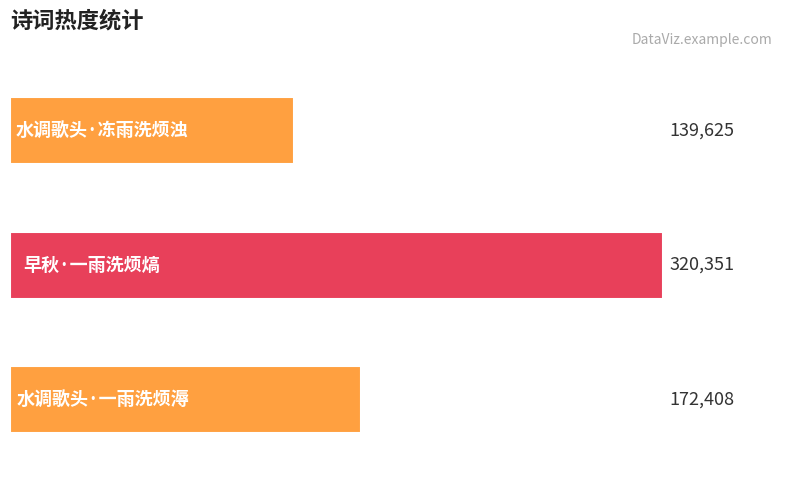

What is the label of the 2nd bar from the right?

早秋·一雨洗烦熇